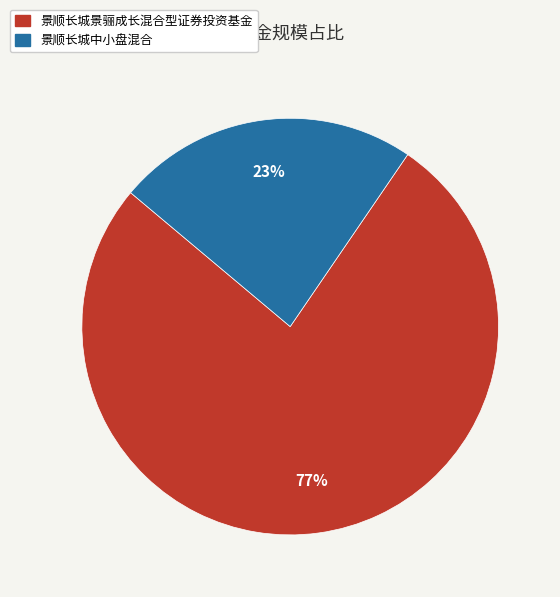

How many slices are in this pie chart?

2